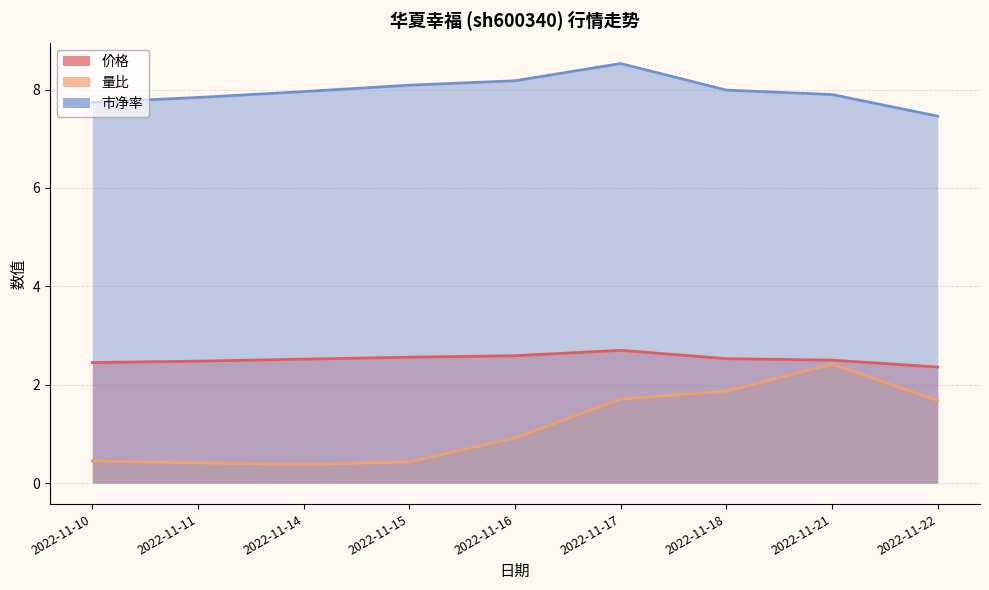

Which series has the largest total across all categories?

市净率